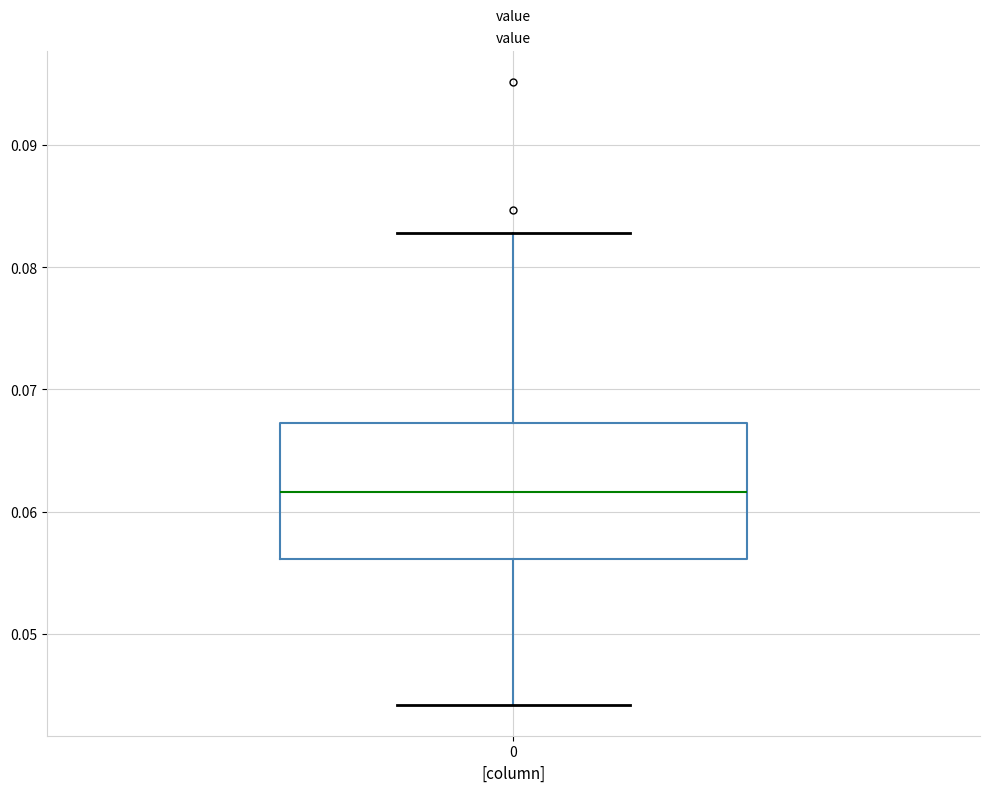

Where does the lower whisker of the box at x = 0 end on the y-axis? The values are not printed on the chart, so give them approximately, as read against the axis.

0.044